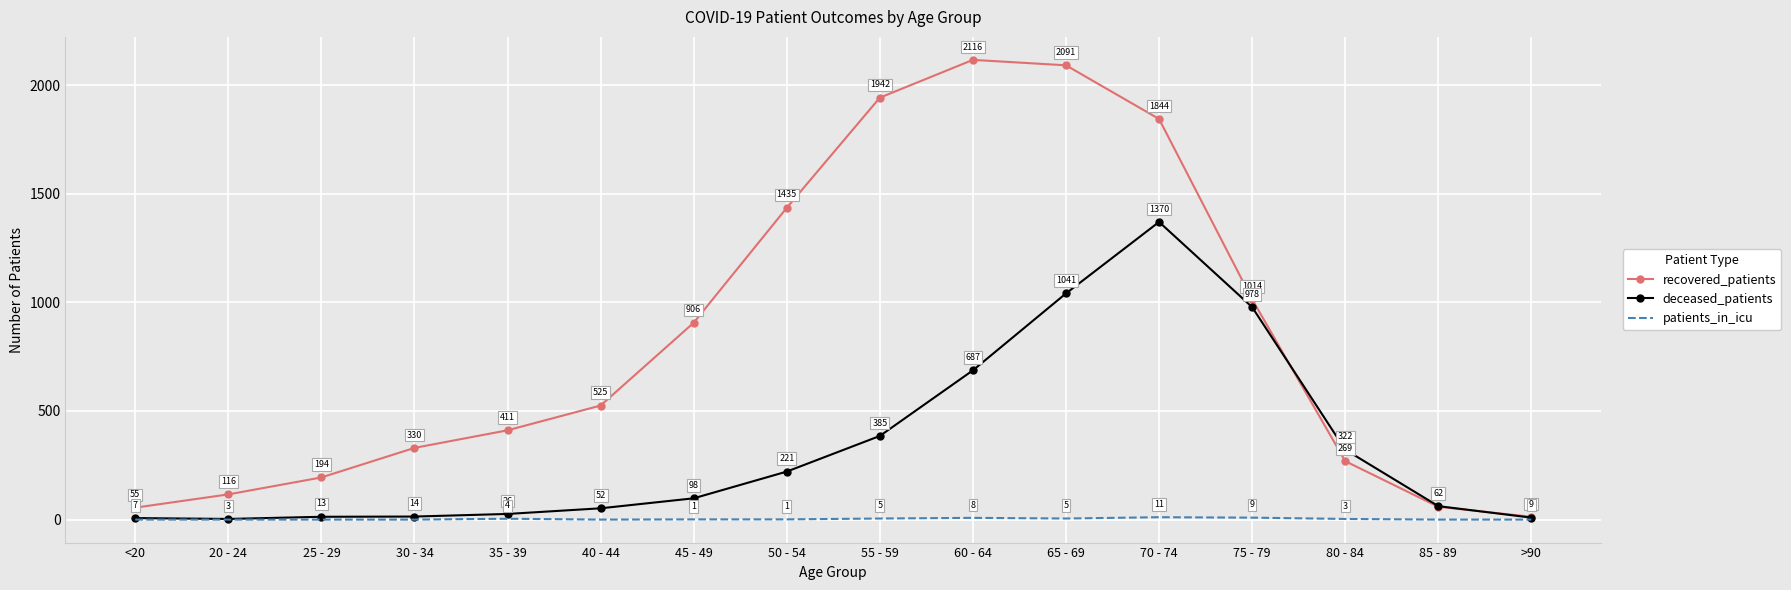

True or false: patients_in_icu and deceased_patients cross at least once.

False